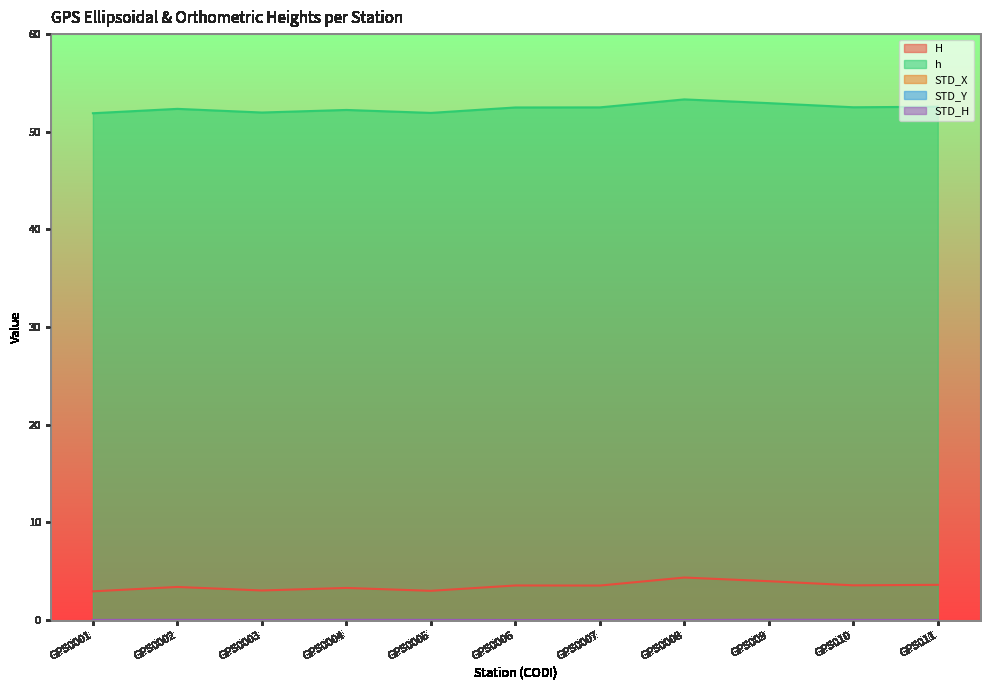

What is the value of the H point at the 1st from the left?

2.9